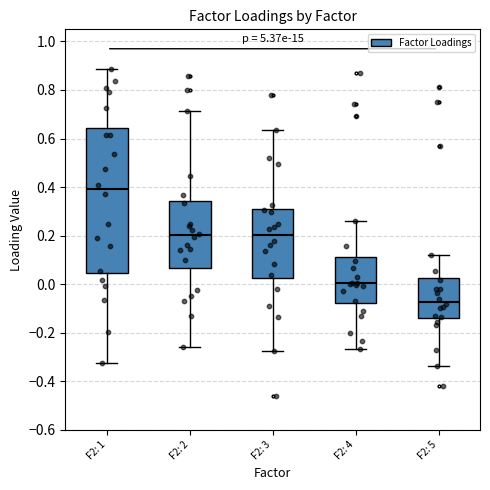

Reading left to right, transcribe this box plot: for each box, give where its median line is, the range the box spans, and where its two whiskers end, as read against the y-axis. The values are not printed on the chart, so give them approximately, as read against the axis.

F2: 1: median 0.40, box 0.04 to 0.64, whiskers -0.32 to 0.88
F2: 2: median 0.20, box 0.06 to 0.34, whiskers -0.26 to 0.72
F2: 3: median 0.20, box 0.02 to 0.30, whiskers -0.28 to 0.64
F2: 4: median 0.00, box -0.08 to 0.12, whiskers -0.26 to 0.26
F2: 5: median -0.08, box -0.14 to 0.02, whiskers -0.34 to 0.12